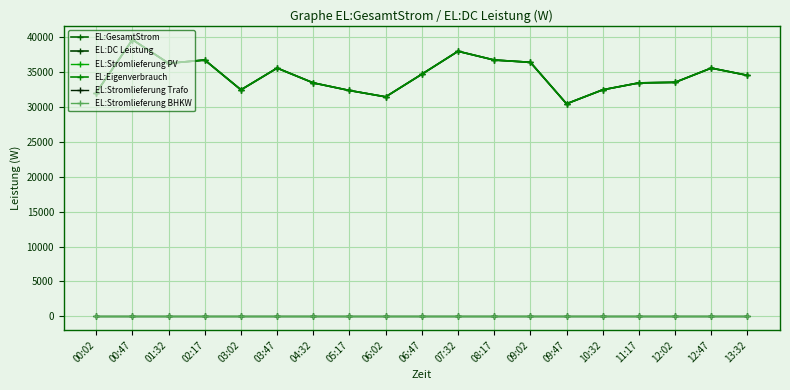

At 12:47, list the series in order from smallest to largest.

EL:Stromlieferung PV, EL:Stromlieferung Trafo, EL:Stromlieferung BHKW, EL:GesamtStrom, EL:DC Leistung, EL:Eigenverbrauch